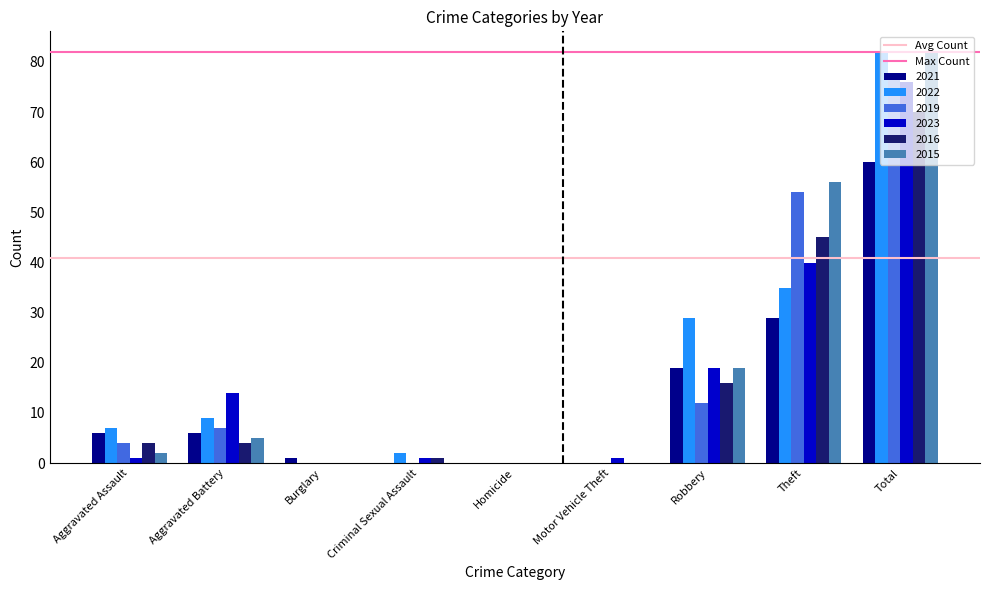

What is the greatest value displayed?

82